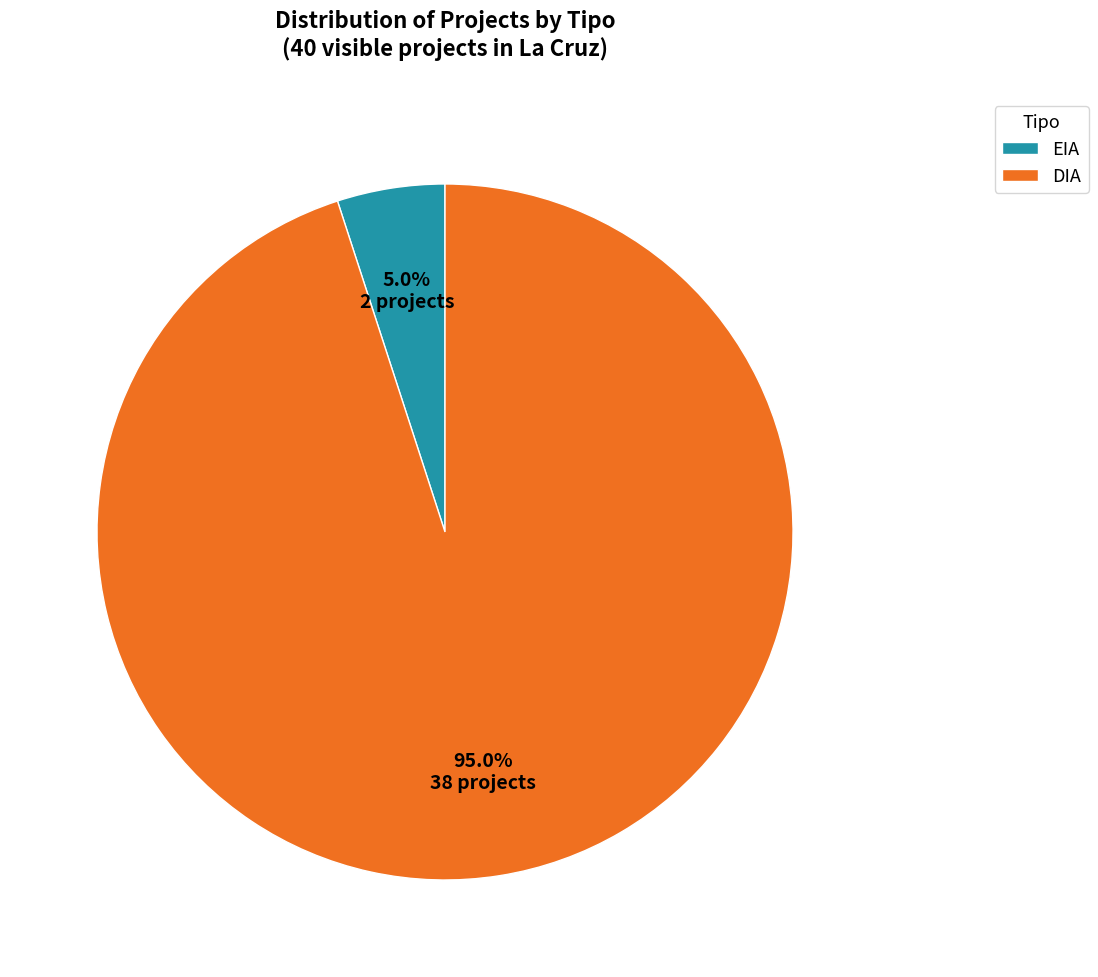

Which category has the biggest portion of the pie?

DIA